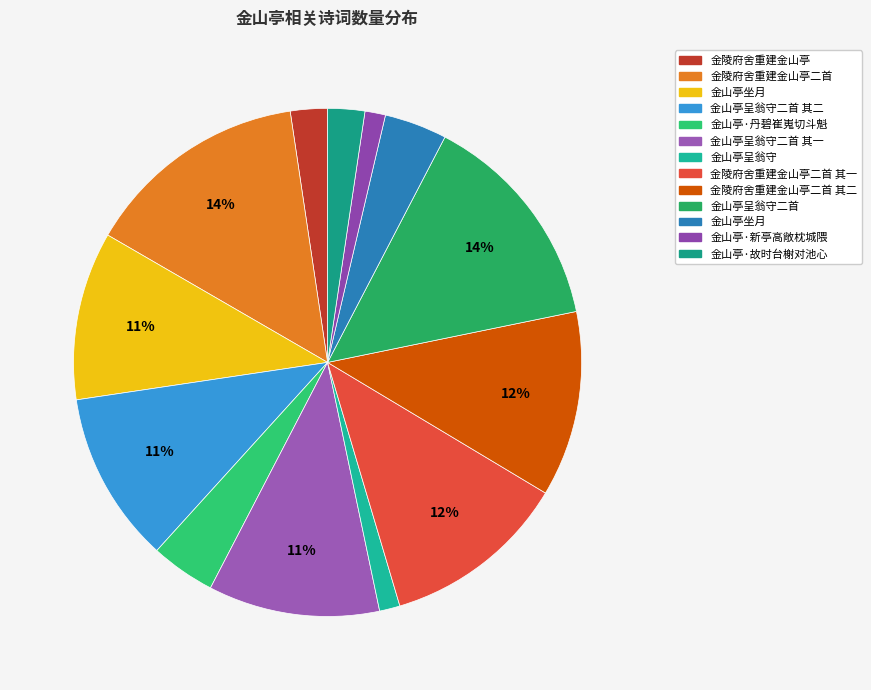

How many slices are in this pie chart?

13